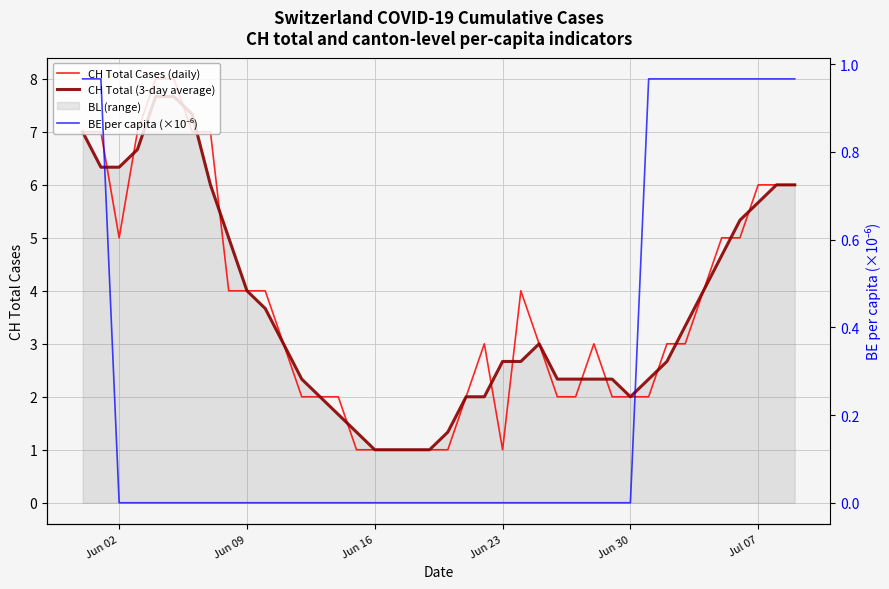

How many data points in CH Total (3-day average) are less than 3?

20